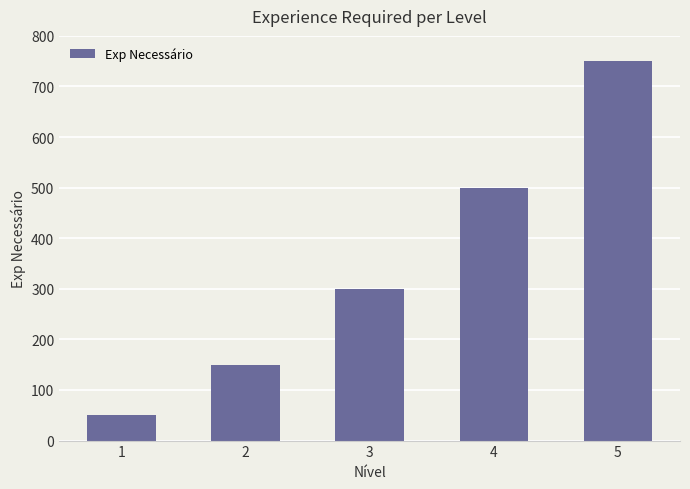

List the labels in order of value, largest first.

5, 4, 3, 2, 1